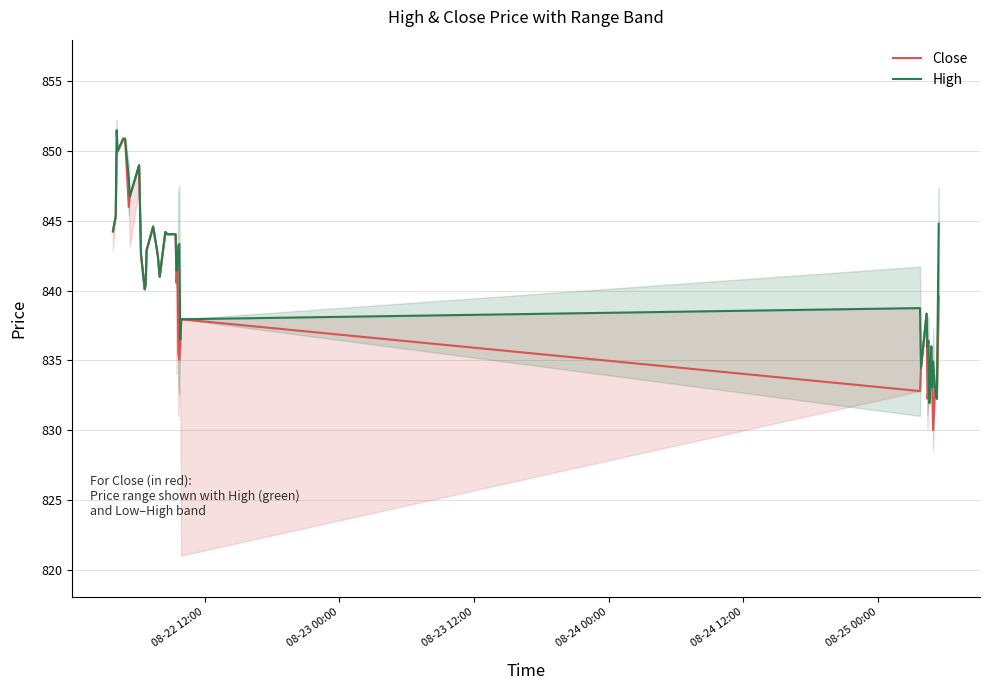

What is the minimum value for Close?

830.0